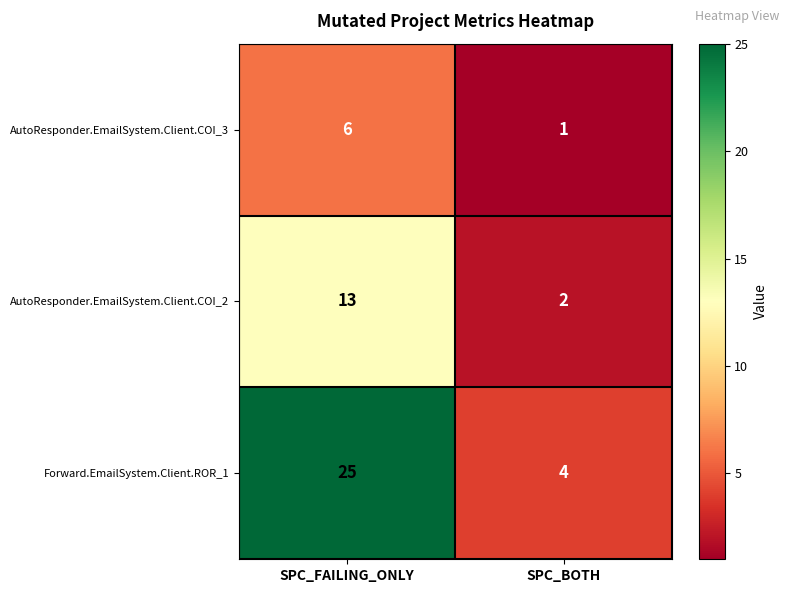

Reading right to left, transcribe all the data shown in this chart.

AutoResponder.EmailSystem.Client.COI_3: 1	6
AutoResponder.EmailSystem.Client.COI_2: 2	13
Forward.EmailSystem.Client.ROR_1: 4	25